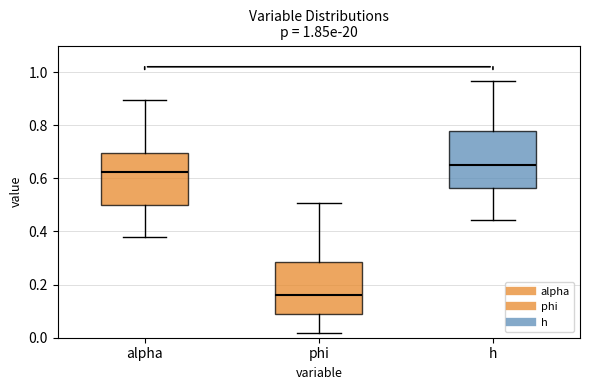

Comparing the boxes themselves (not the whiskers), which one is the tallest?

h